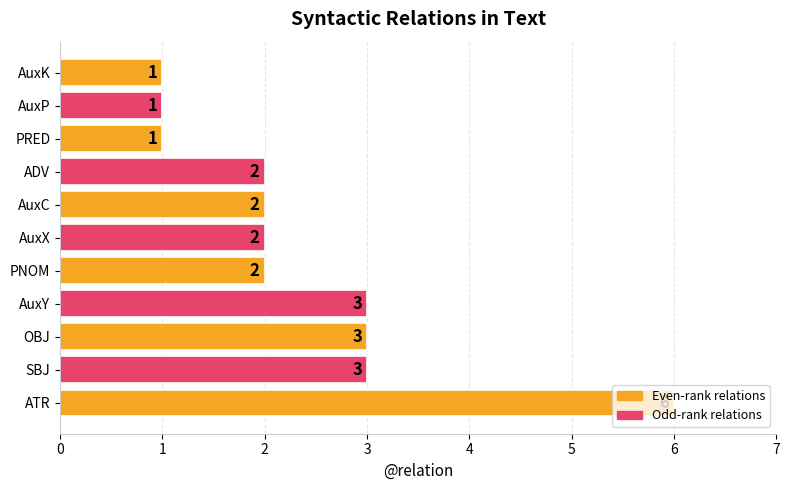

Which has a higher value, SBJ or ADV?

SBJ